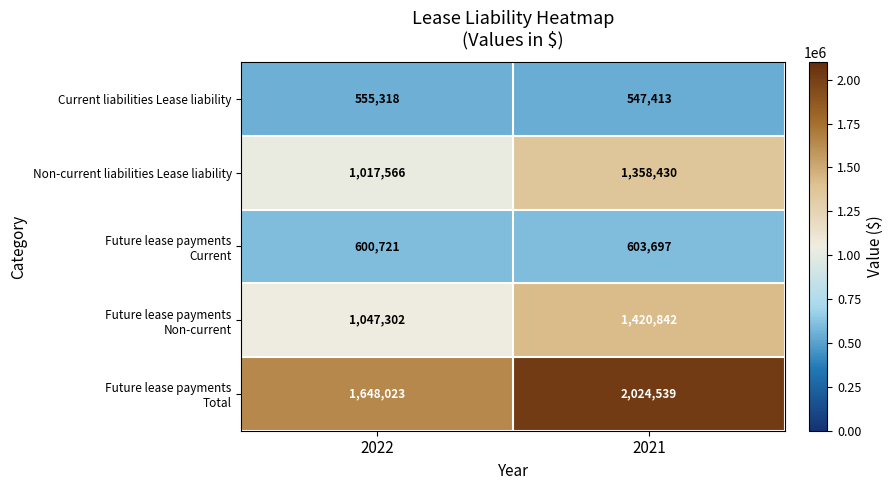

The Non-current liabilities Lease liability series shows 2435218 at 2021. True or false?

False